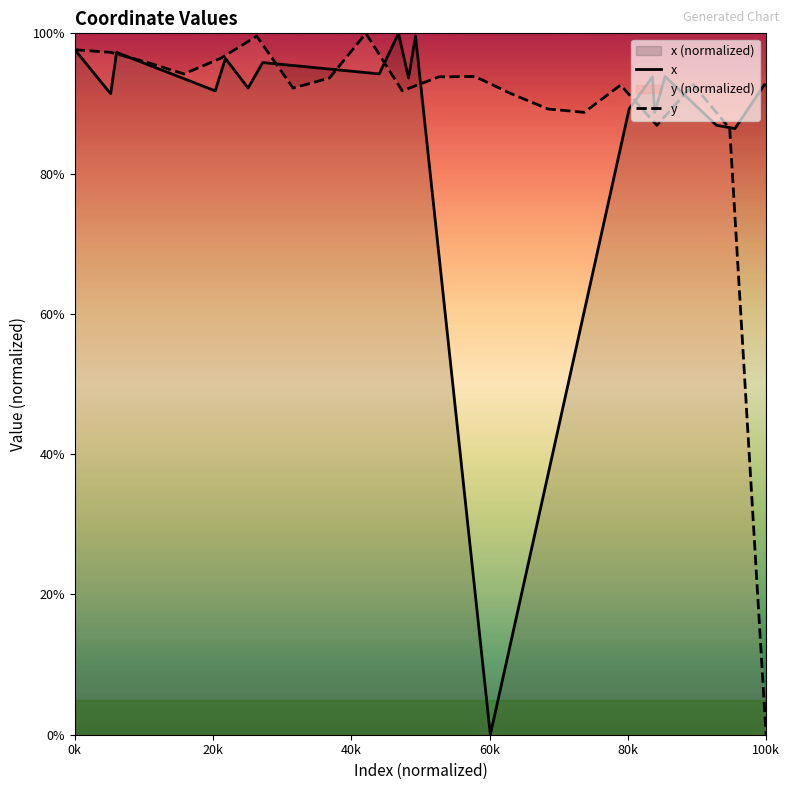

How many data points does each series have?

20